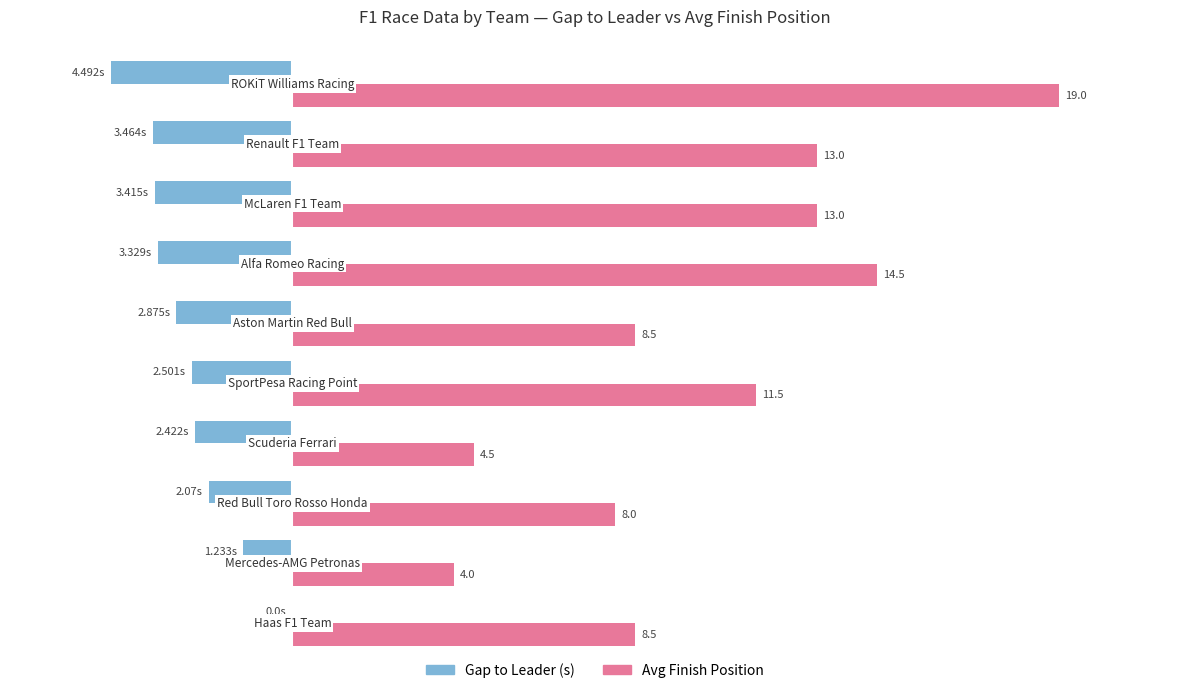

Which series has the largest total across all categories?

Avg Finish Position